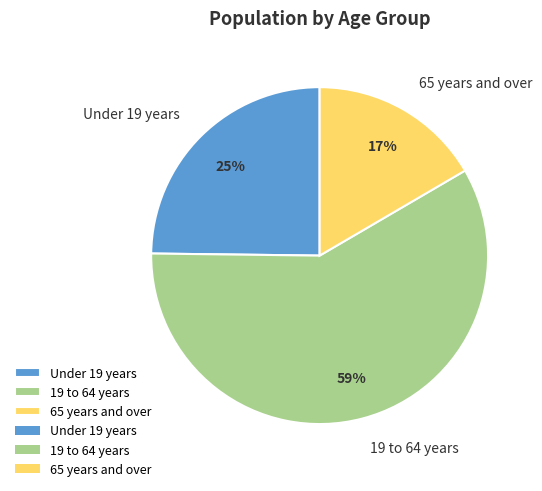

To the nearest percent, what portion does Under 19 years represent?

25%